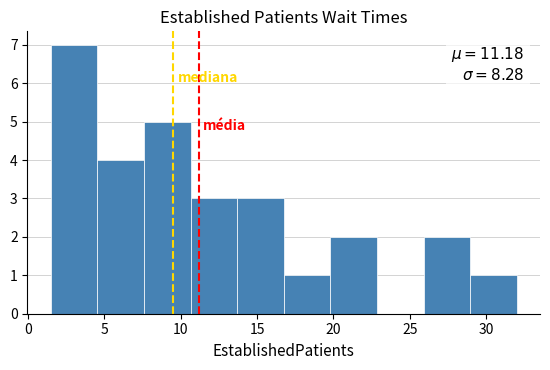

Over which range of the x-axis is the bar tallest?

1.50 to 4.55